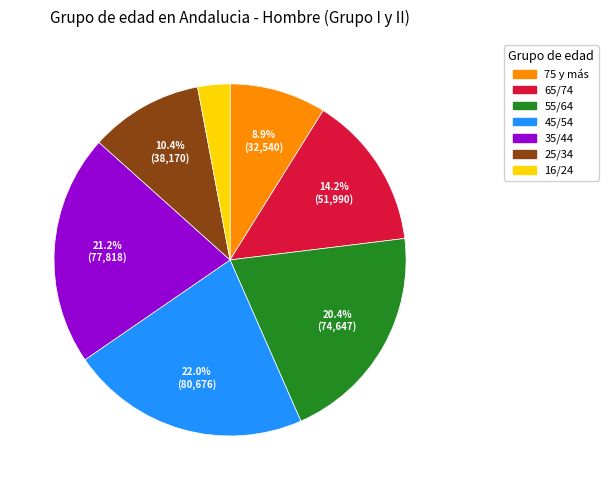

What portion of the pie excludes 25/34?

89.6%